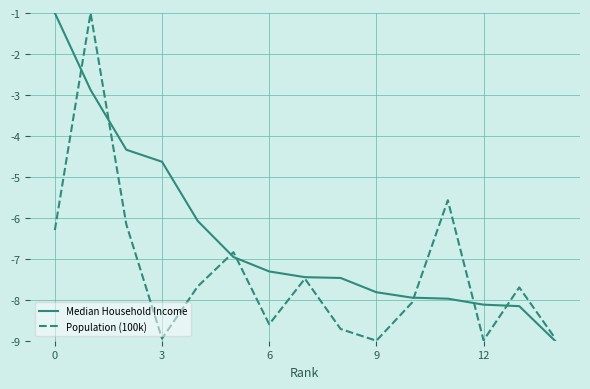

Rank the series by their average value, from lowest to highest.

Population (100k), Median Household Income